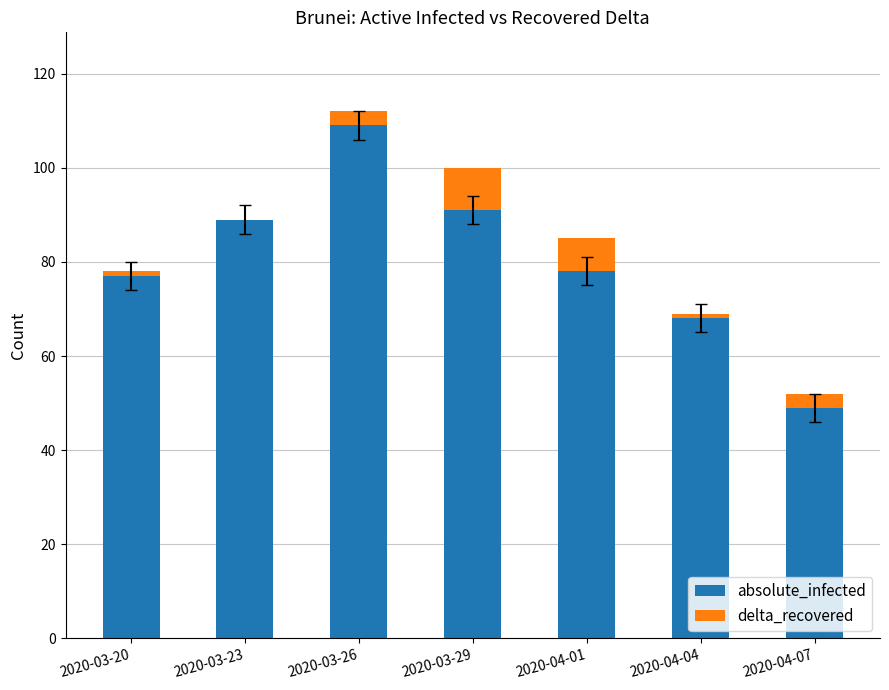

The value of absolute_infected at 2020-03-29 is 91. True or false?

True